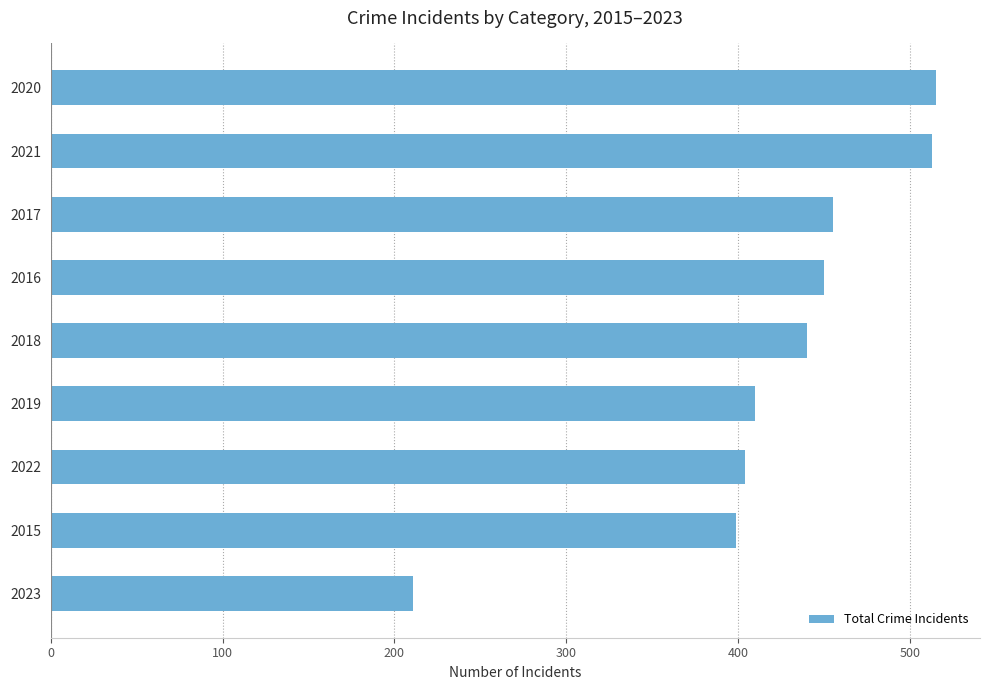

Does the chart contain any negative values?

No